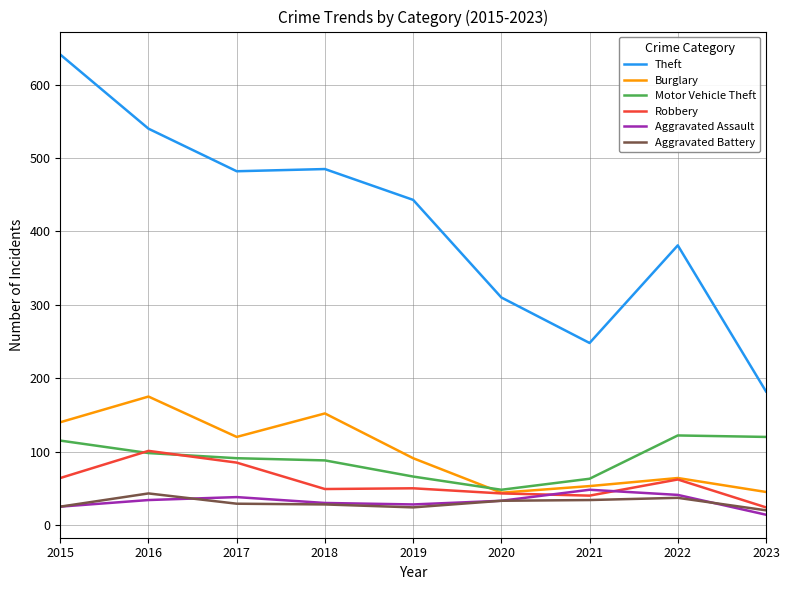

True or false: Aggravated Battery and Theft cross at least once.

False